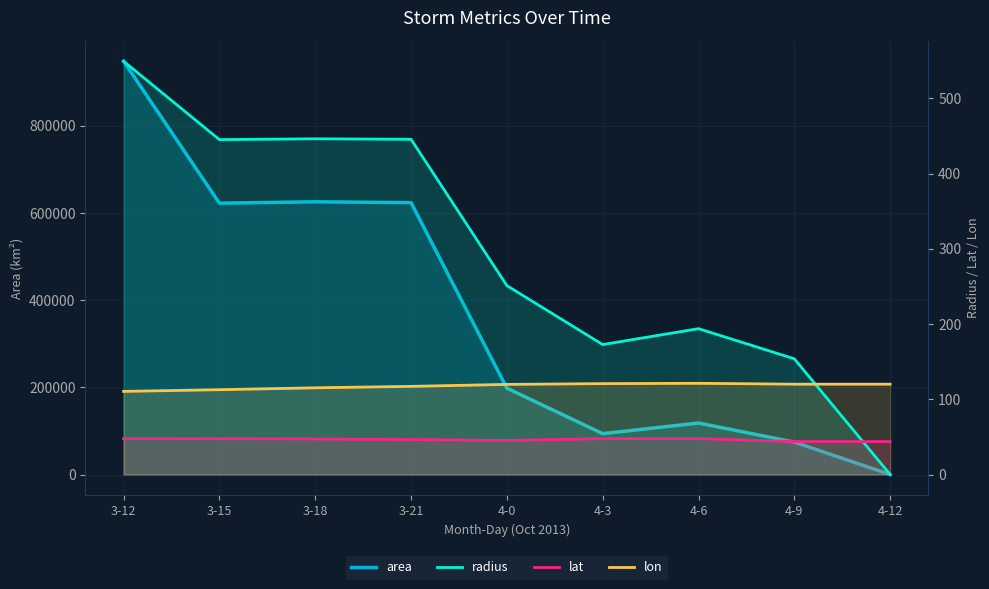

Does the chart display data point markers on the line(s)?

No